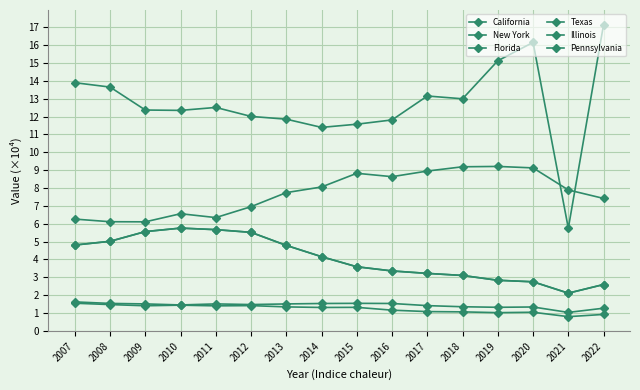

What is the spread (max minus min) of values at 2007?

12.3